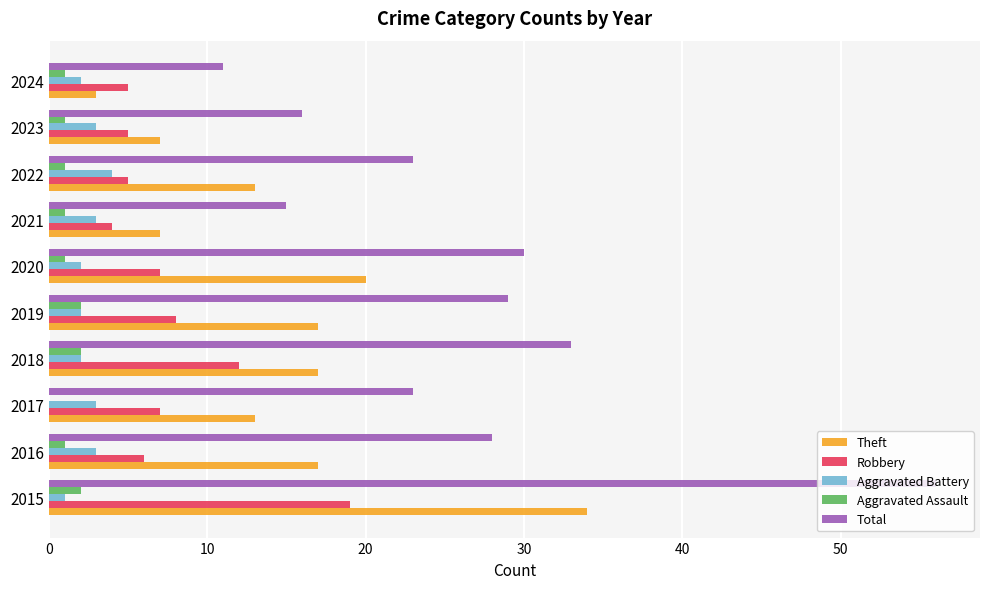

Which series has the largest total across all categories?

Total